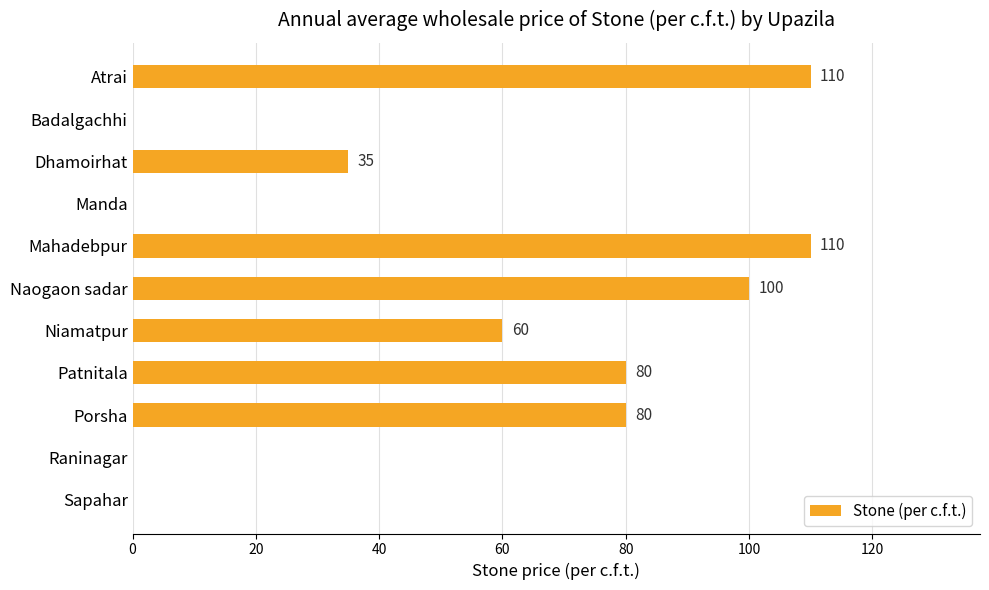

The value at Dhamoirhat is 55. True or false?

False